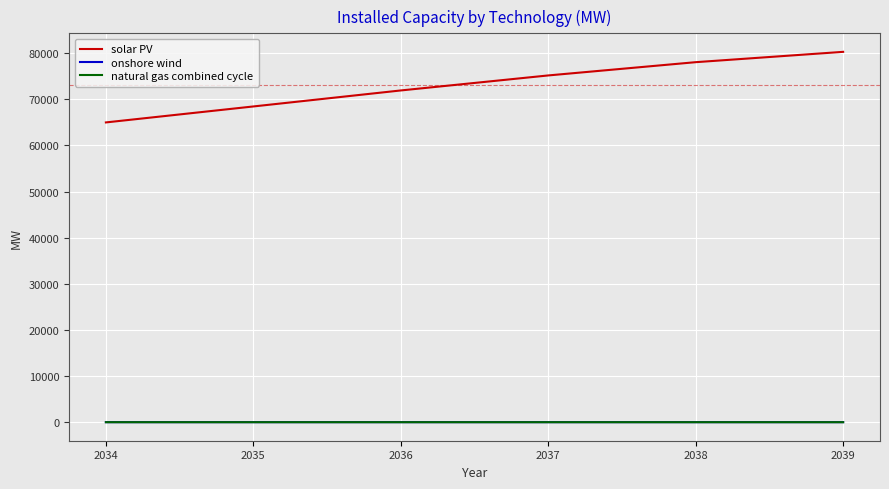

True or false: solar PV has a value of 37522.2 at 2034.

False